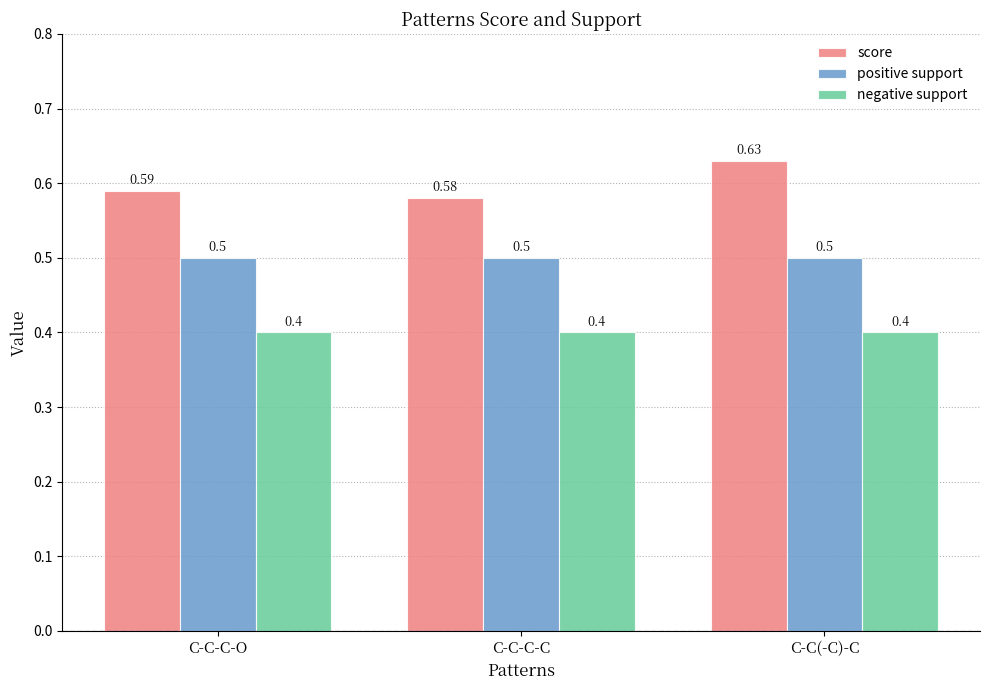

At which category does the chart reach its peak across all series?

C-C(-C)-C